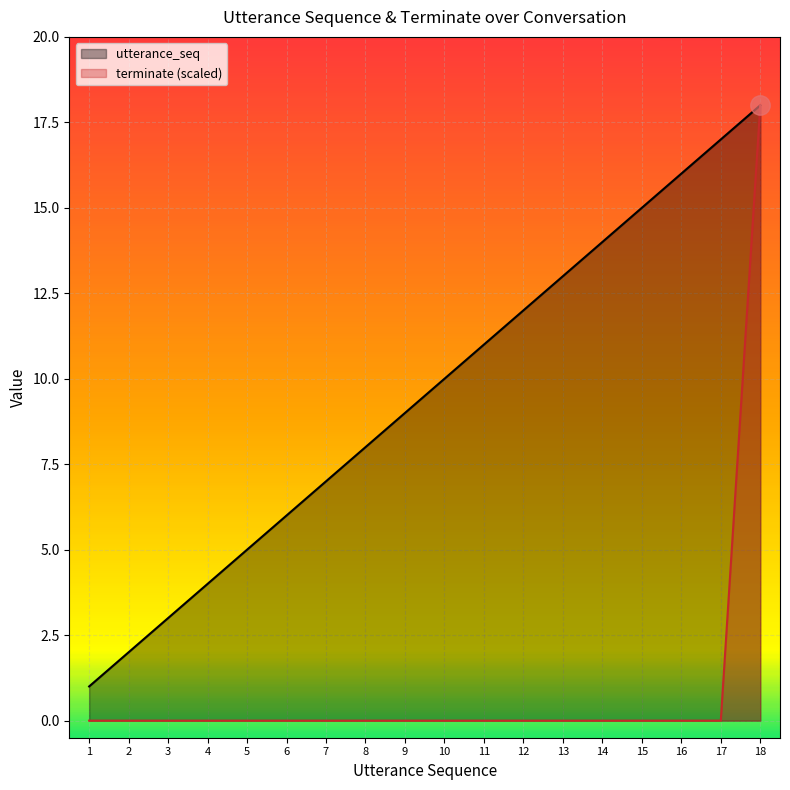

Read the utterance_seq value at 11.

11